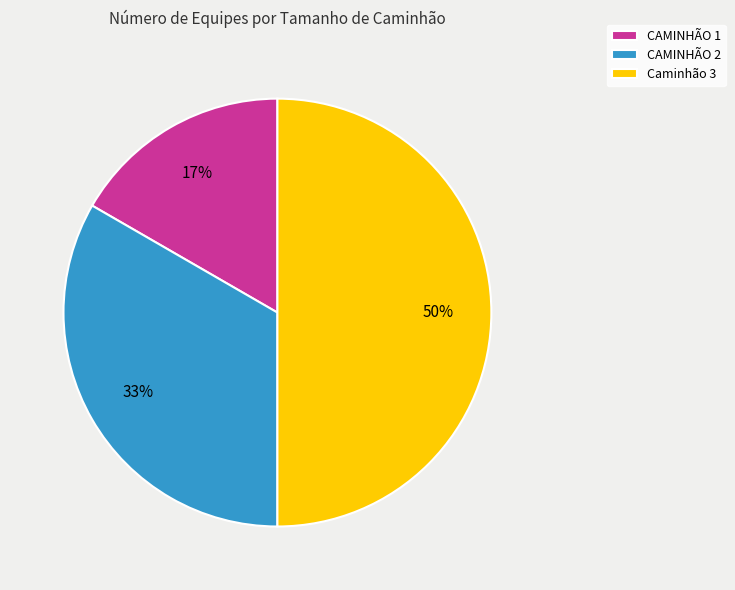

How many slices are in this pie chart?

3